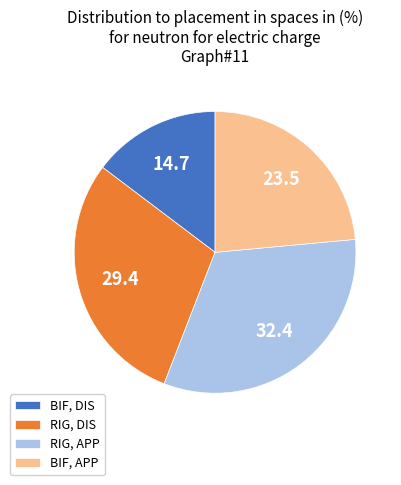

True or false: RIG, DIS accounts for 17% of the total.

False